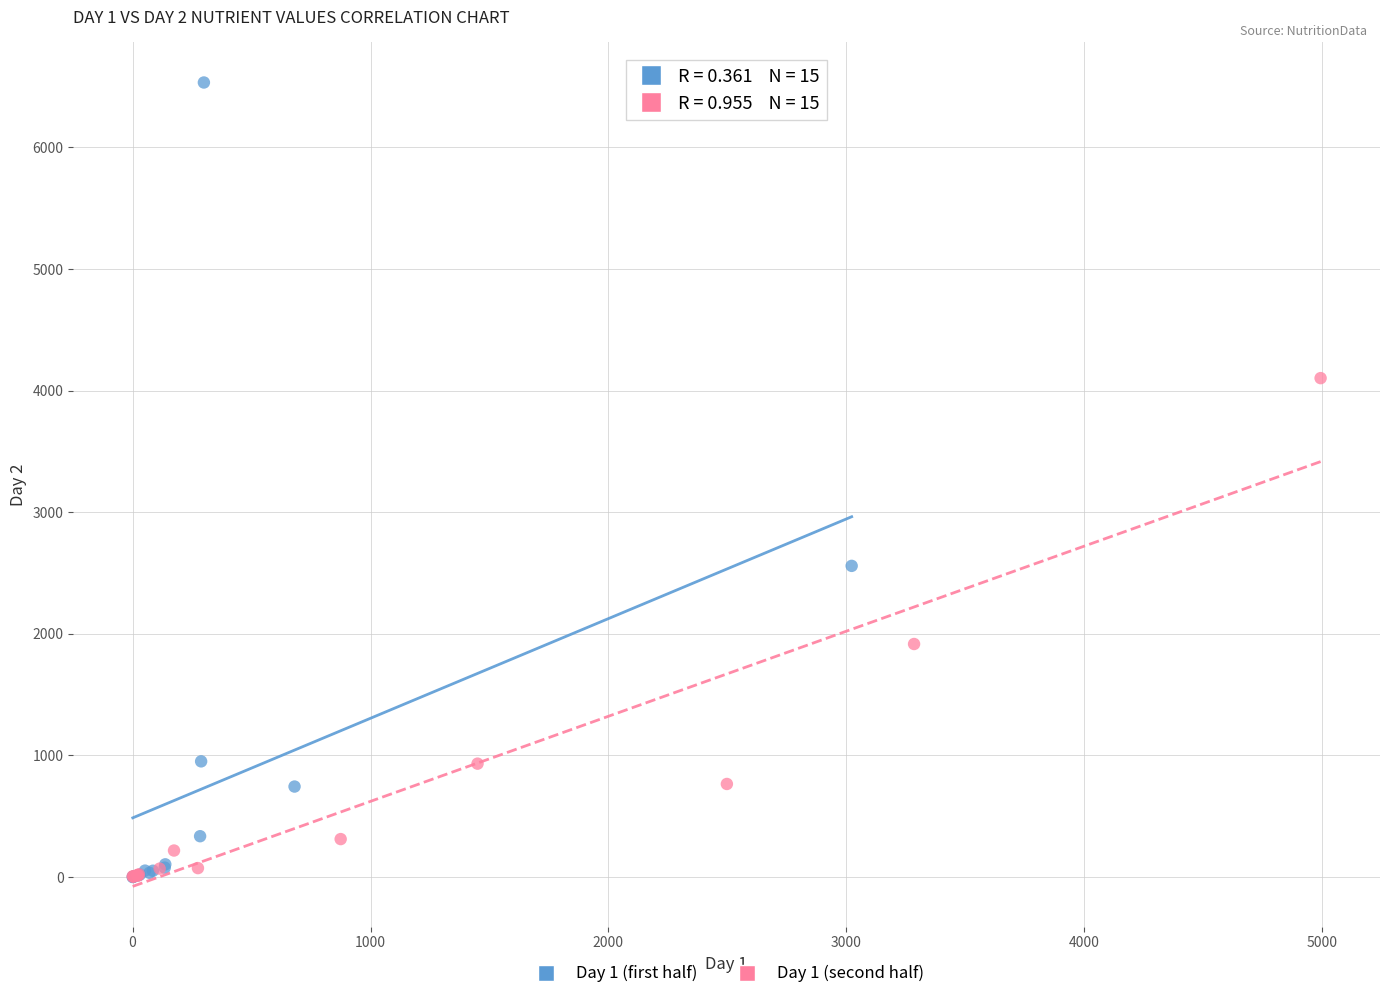

Which series reaches the maximum Y coordinate?

Day 1 (first half)